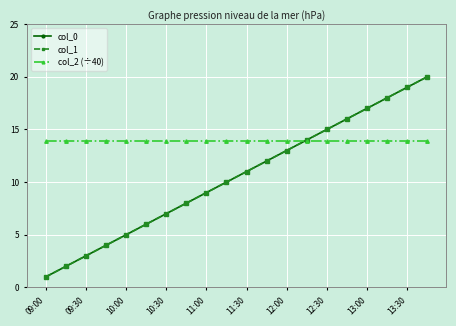

Is this an area chart (filled region under the line)?

No